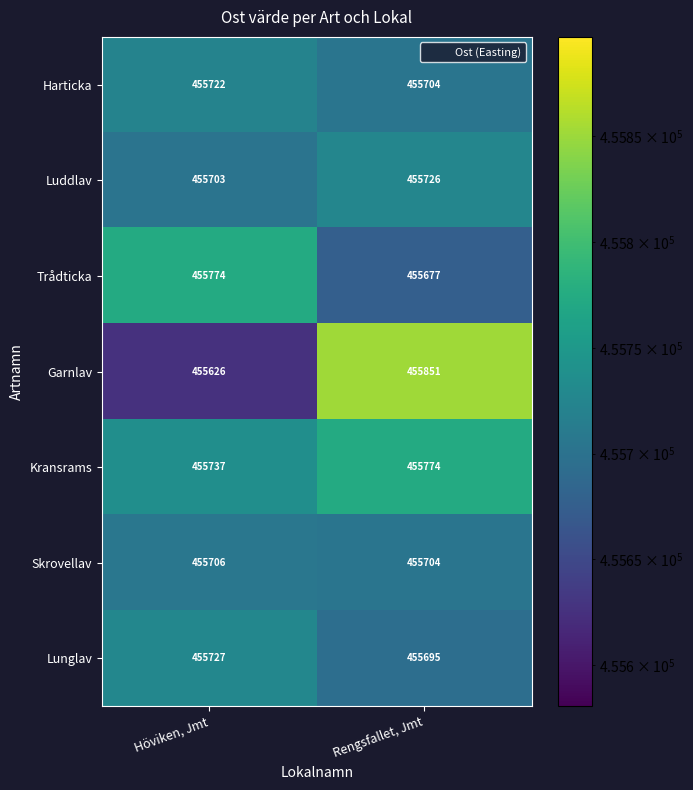

How many categories are shown in the chart?

2